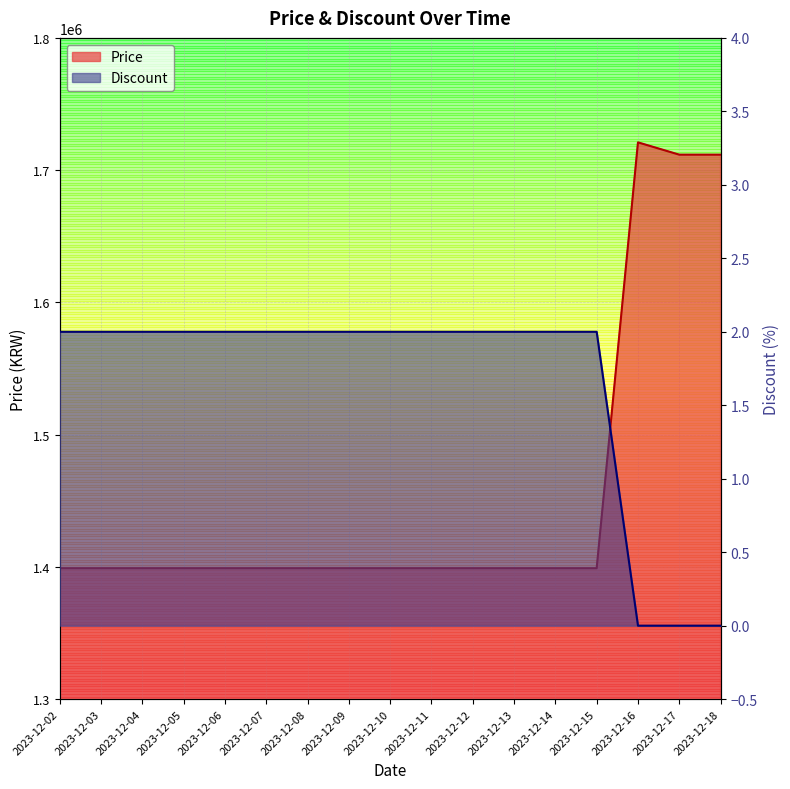

Reading left to right, what are all the values shown in this chart?

Price: 2023-12-02=1399000	2023-12-03=1399000	2023-12-04=1399000	2023-12-05=1399000	2023-12-06=1399000	2023-12-07=1399000	2023-12-08=1399000	2023-12-09=1399000	2023-12-10=1399000	2023-12-11=1399000	2023-12-12=1399000	2023-12-13=1399000	2023-12-14=1399000	2023-12-15=1399000	2023-12-16=1721000	2023-12-17=1711700	2023-12-18=1711700
Discount: 2023-12-02=2	2023-12-03=2	2023-12-04=2	2023-12-05=2	2023-12-06=2	2023-12-07=2	2023-12-08=2	2023-12-09=2	2023-12-10=2	2023-12-11=2	2023-12-12=2	2023-12-13=2	2023-12-14=2	2023-12-15=2	2023-12-16=0	2023-12-17=0	2023-12-18=0